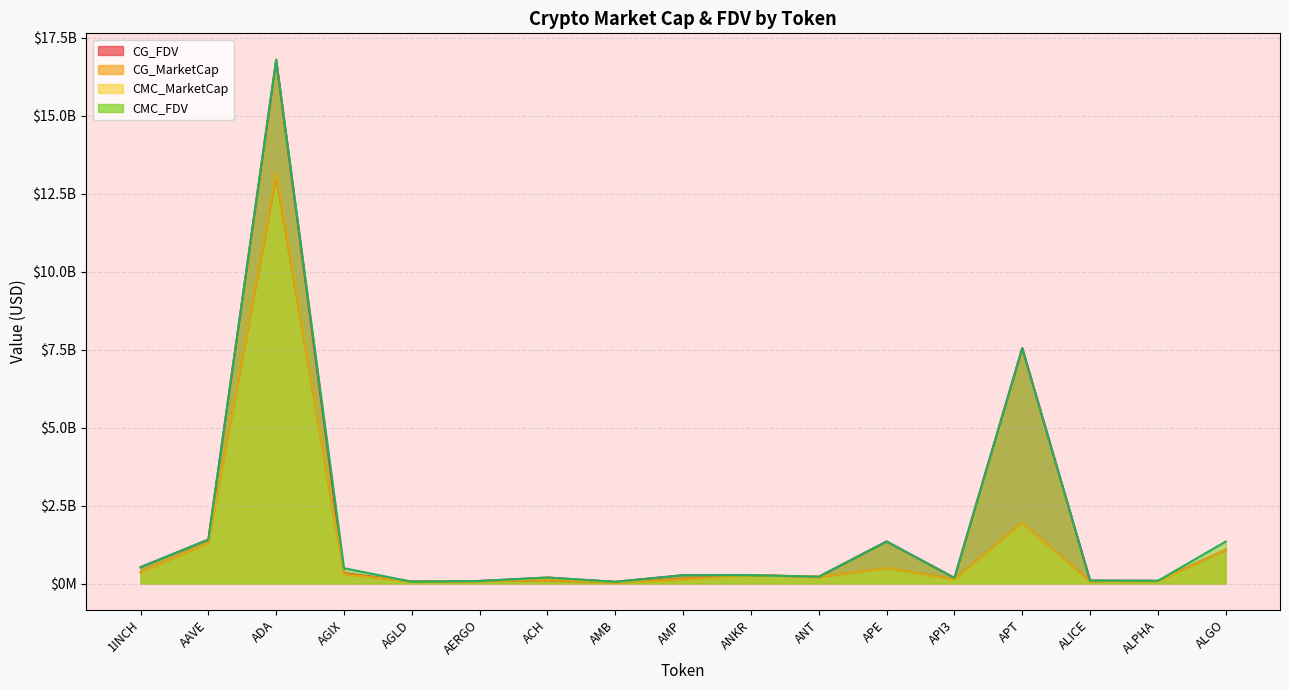

True or false: CG_FDV has more than 1 interior local peaks.

True